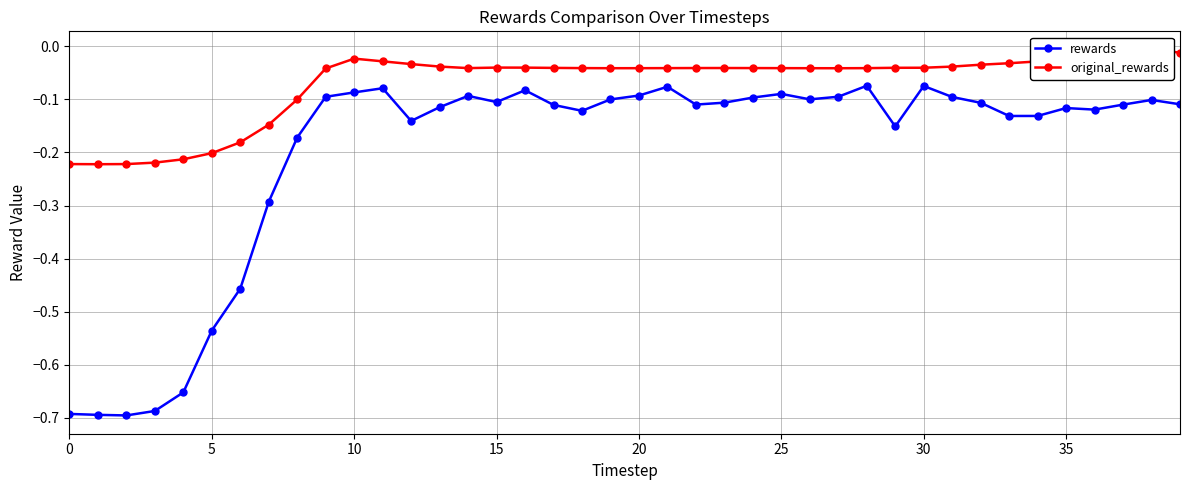

True or false: rewards has a value of -0.2 at 20.

False